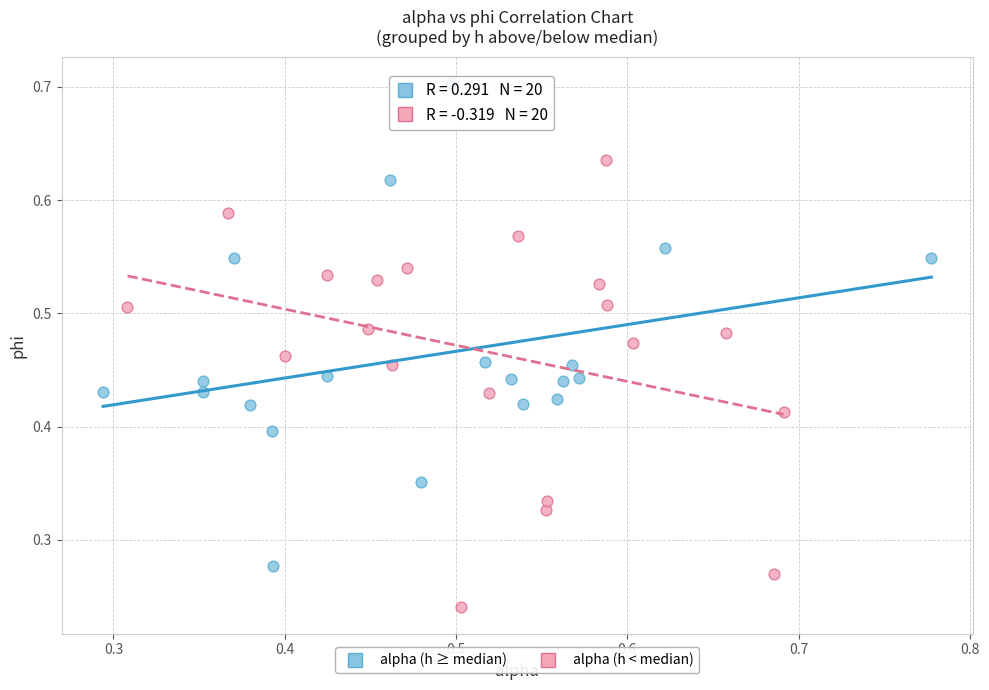

Which series contains the highest Y value?

alpha (h ≥ median)